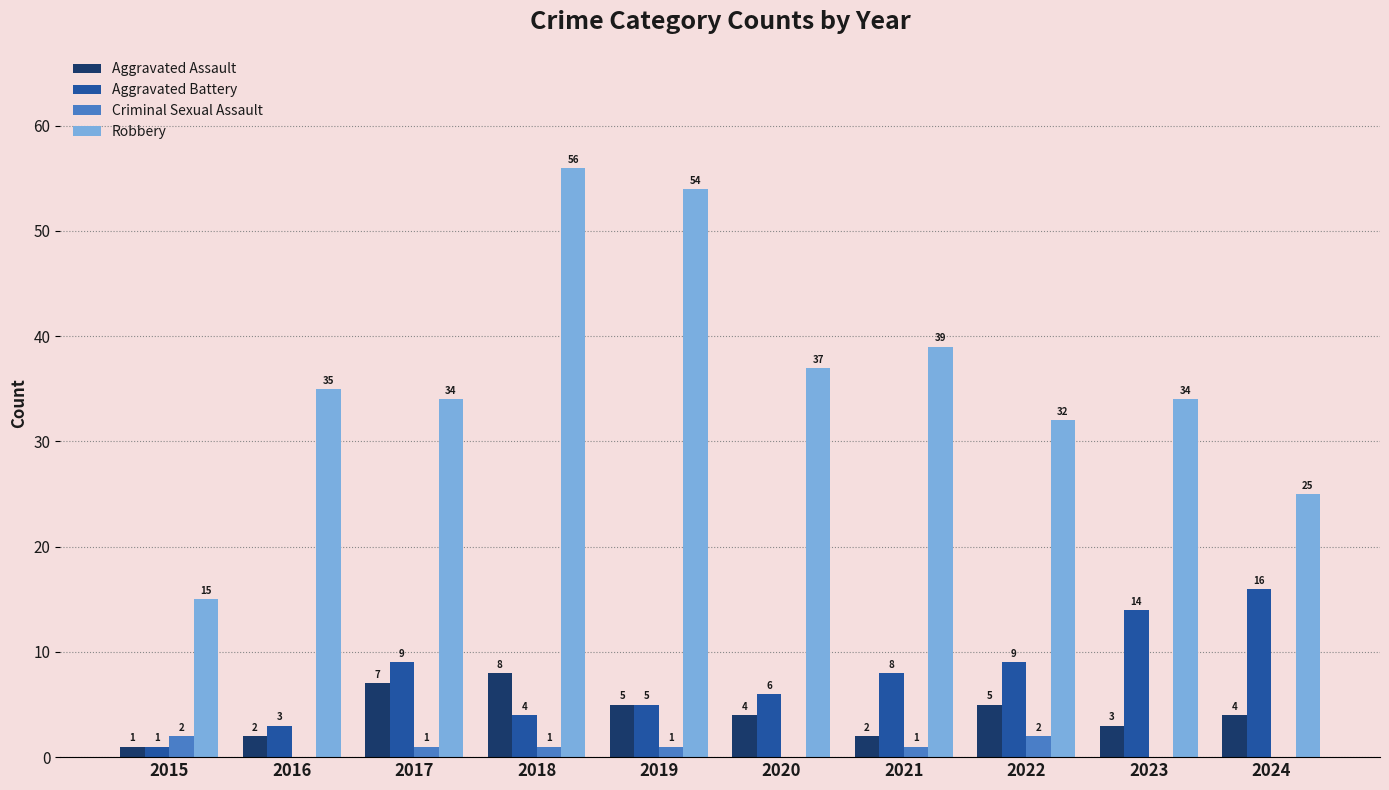

At which label does Aggravated Assault first exceed 4?

2017